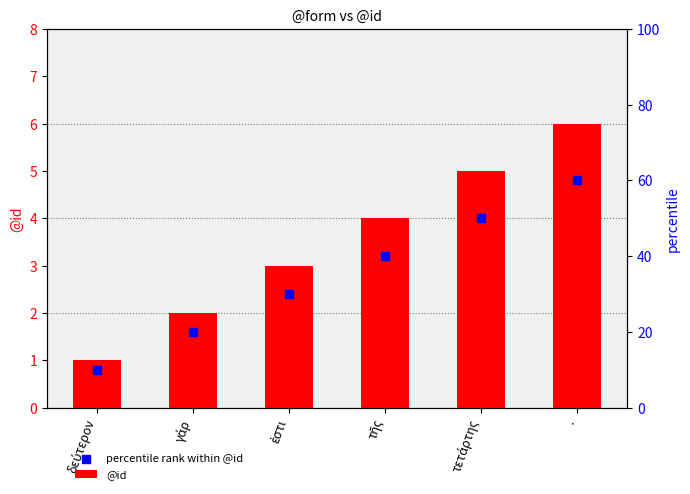

Which series has the widest spread of Y values?

@id